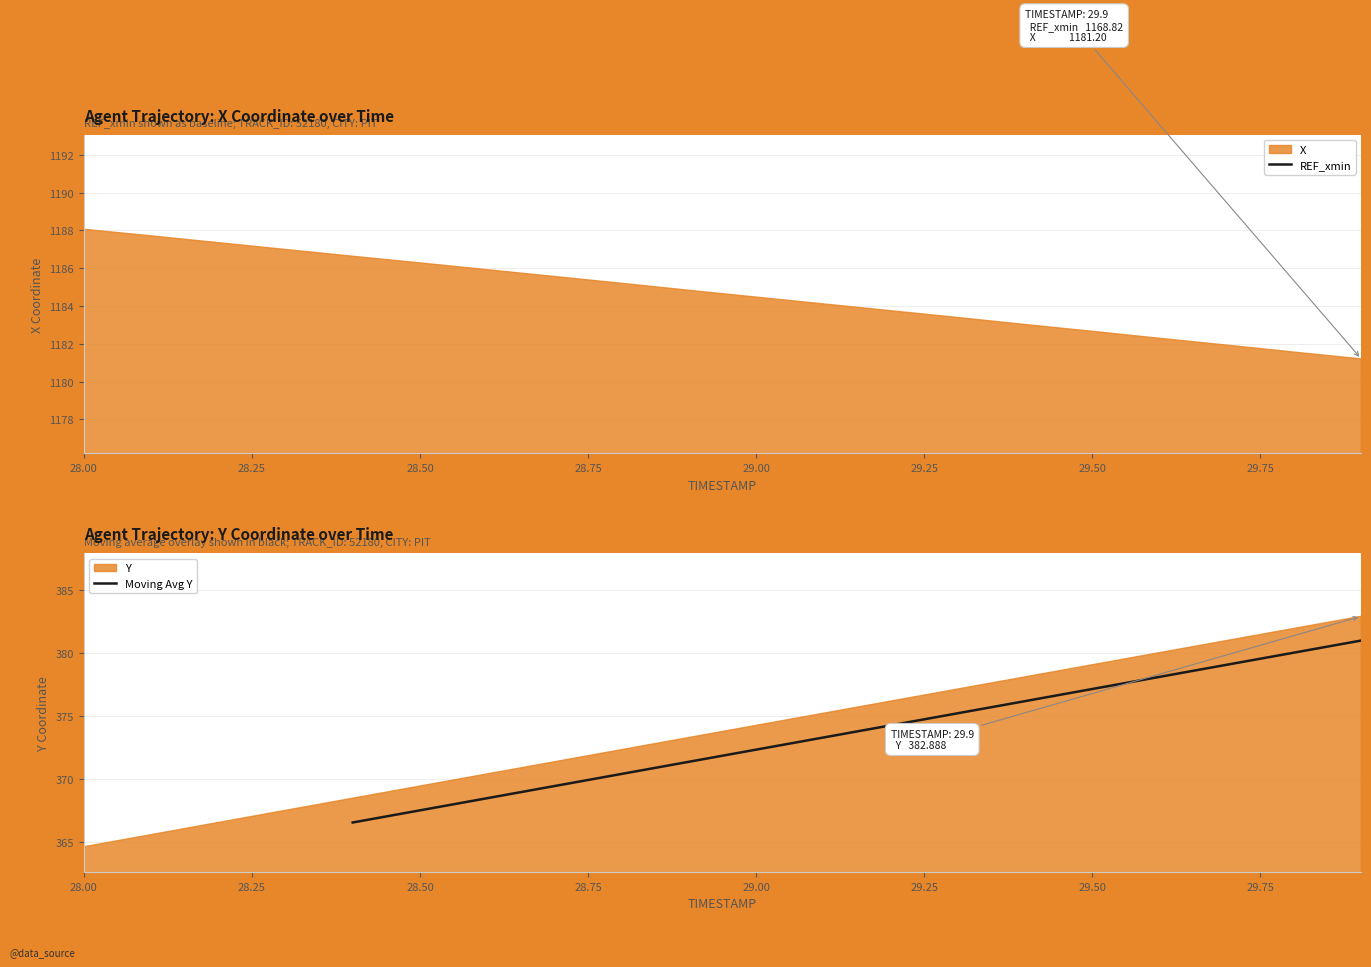

Reading right to left, transcribe all the data shown in this chart.

X: 1181.2	1181.6	1181.9	1182.3	1182.7	1183.0	1183.4	1183.8	1184.1	1184.5	1184.8	1185.2	1185.6	1185.9	1186.3	1186.6	1187.0	1187.3	1187.7	1188.1
Y: 382.9	381.9	381.0	380.0	379.0	378.1	377.1	376.2	375.2	374.2	373.3	372.3	371.3	370.4	369.4	368.4	367.5	366.5	365.6	364.6
REF_xmin: 1168.8	1168.8	1168.8	1168.8	1168.8	1168.8	1168.8	1168.8	1168.8	1168.8	1168.8	1168.8	1168.8	1168.8	1168.8	1168.8	1168.8	1168.8	1168.8	1168.8